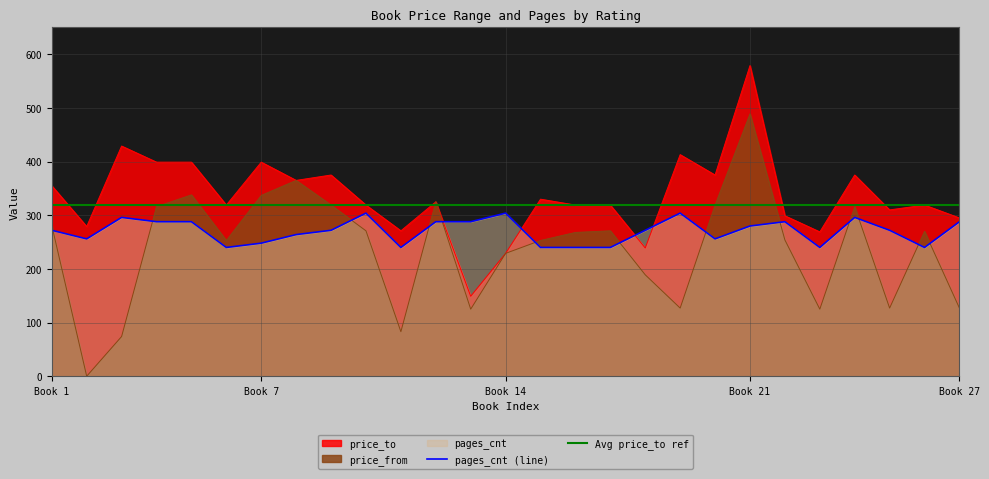

What is the maximum value for price_from?

489